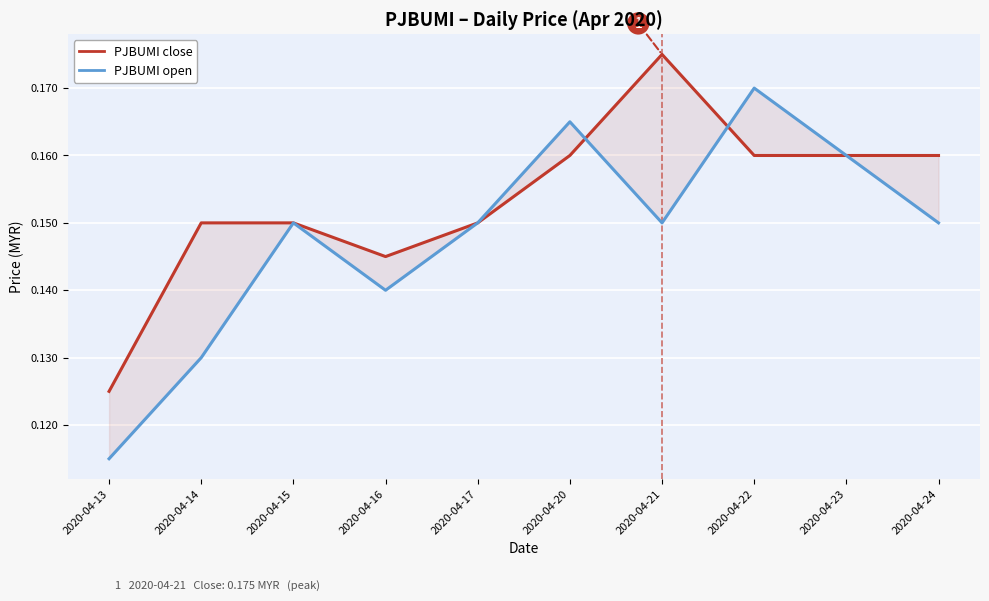

At 2020-04-20, list the series in order from smallest to largest.

close, open